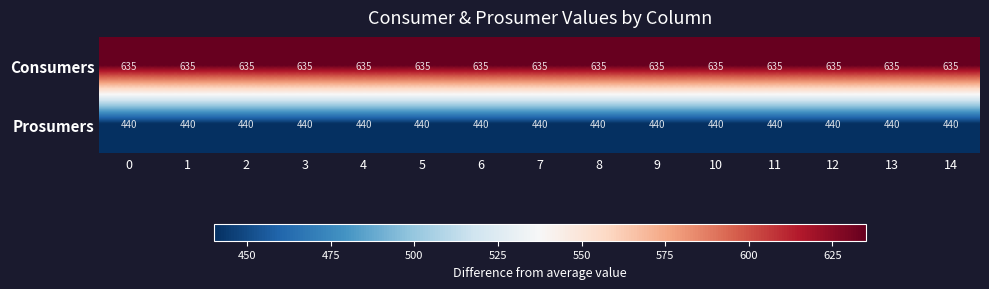

What is the spread (max minus min) of values at 4?

195